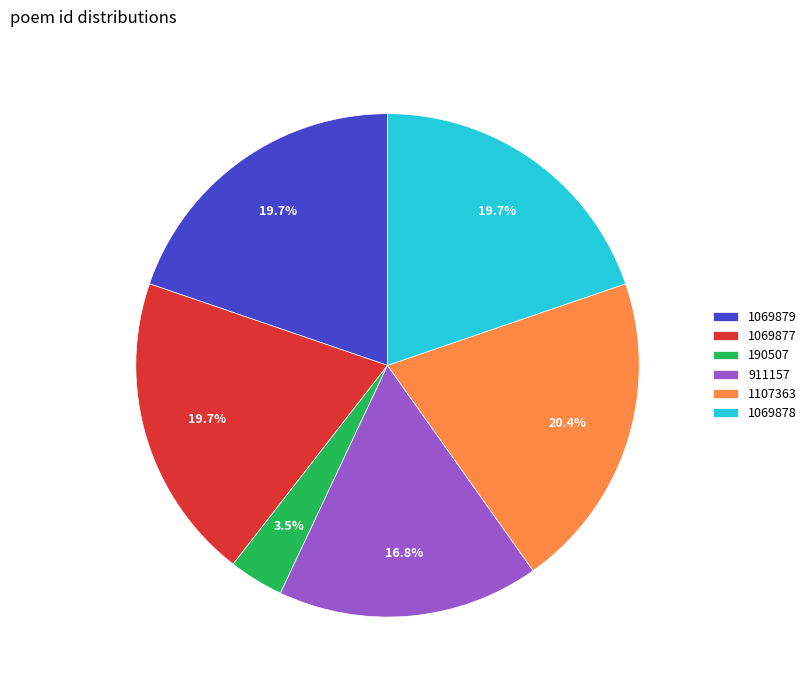

What percentage is NOT represented by 1069878?

80.3%